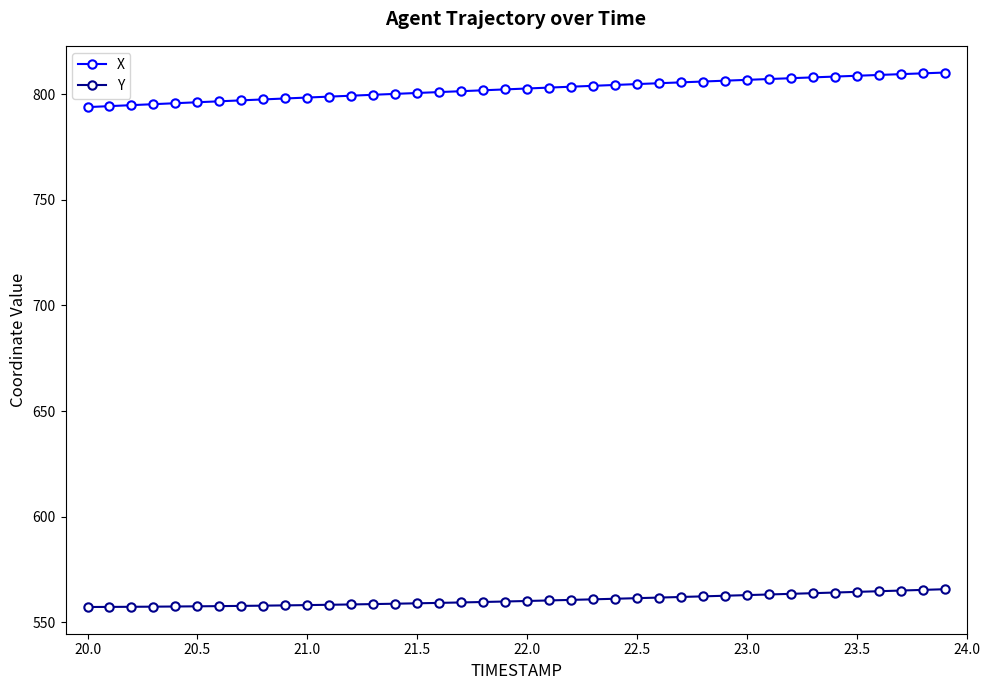

Which series has the largest range (max minus min)?

X